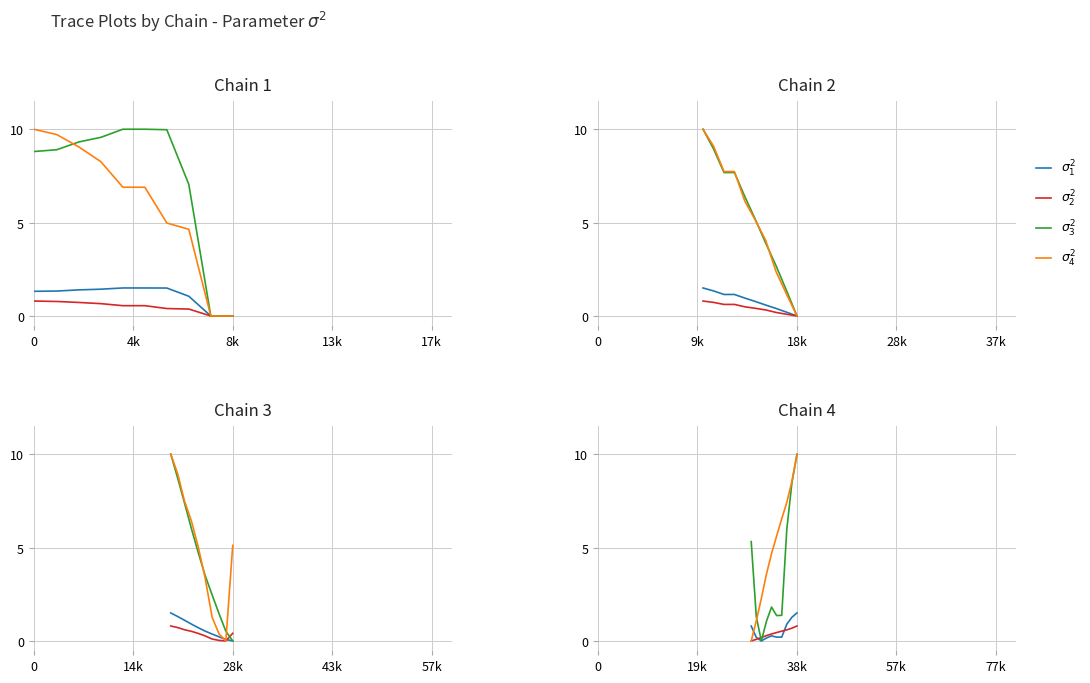

What is the maximum value for $\sigma_2^2$?

0.8